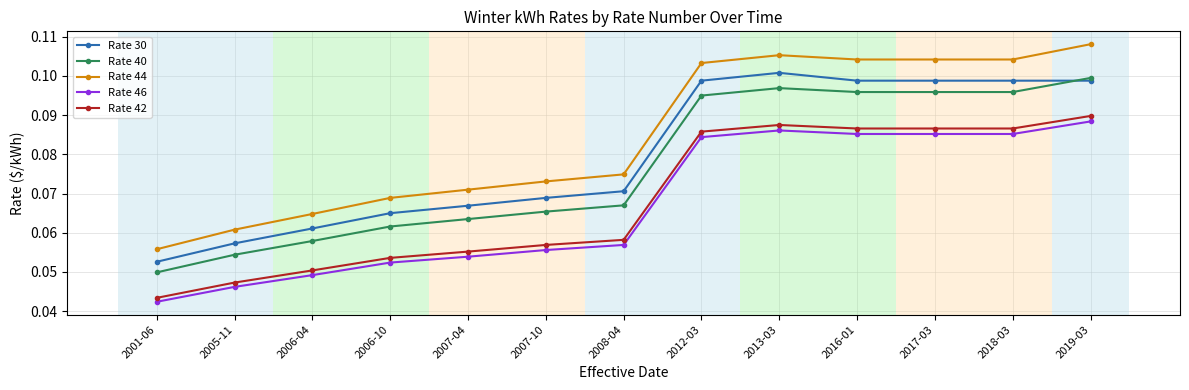

In Rate 46, how many points are higher than both neighbors (excluding endpoints)?

1